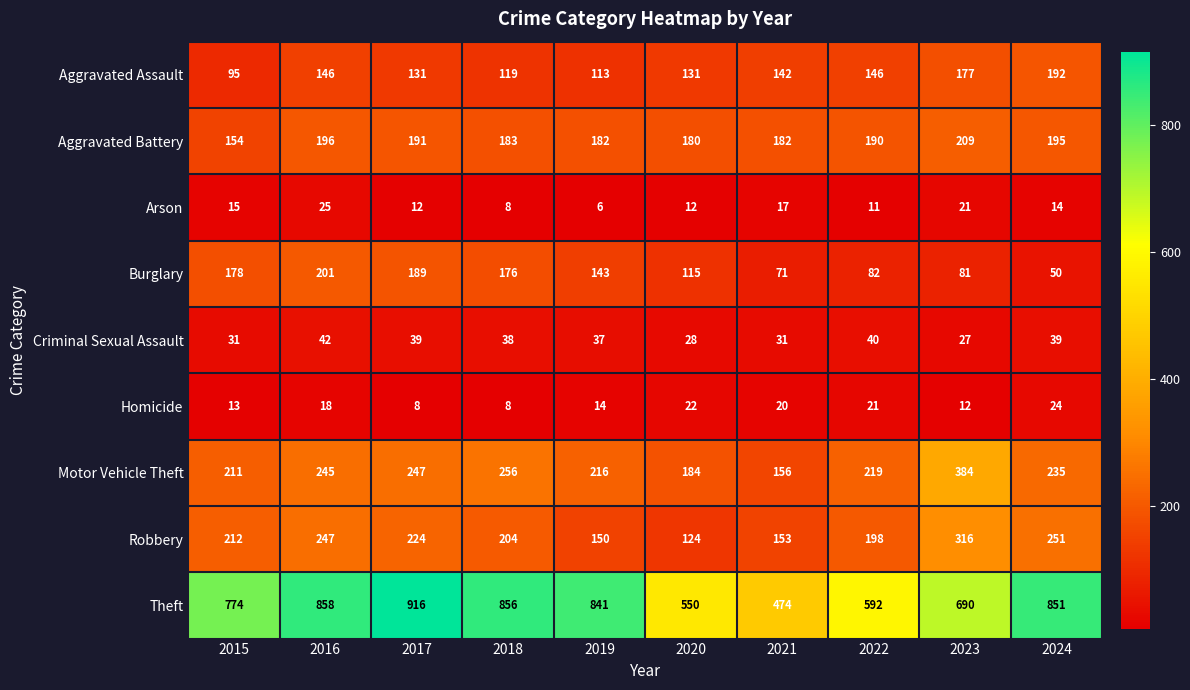

At which label is Theft closest to 695?

2023